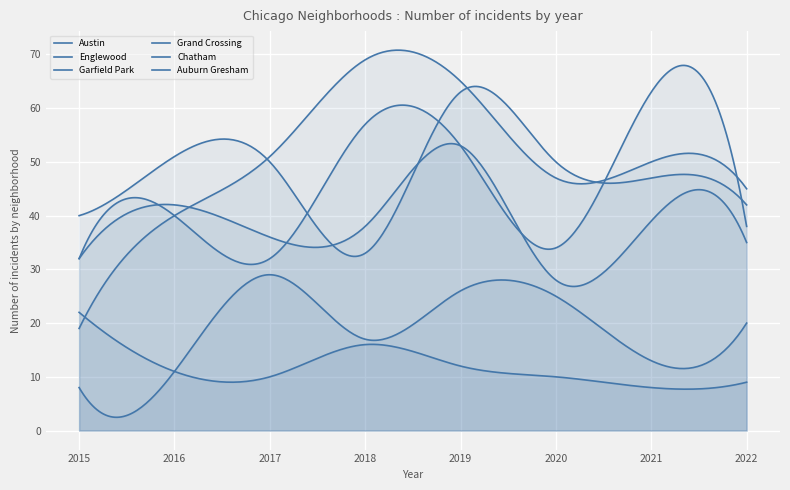

Which series has the widest spread of values?

Garfield Park